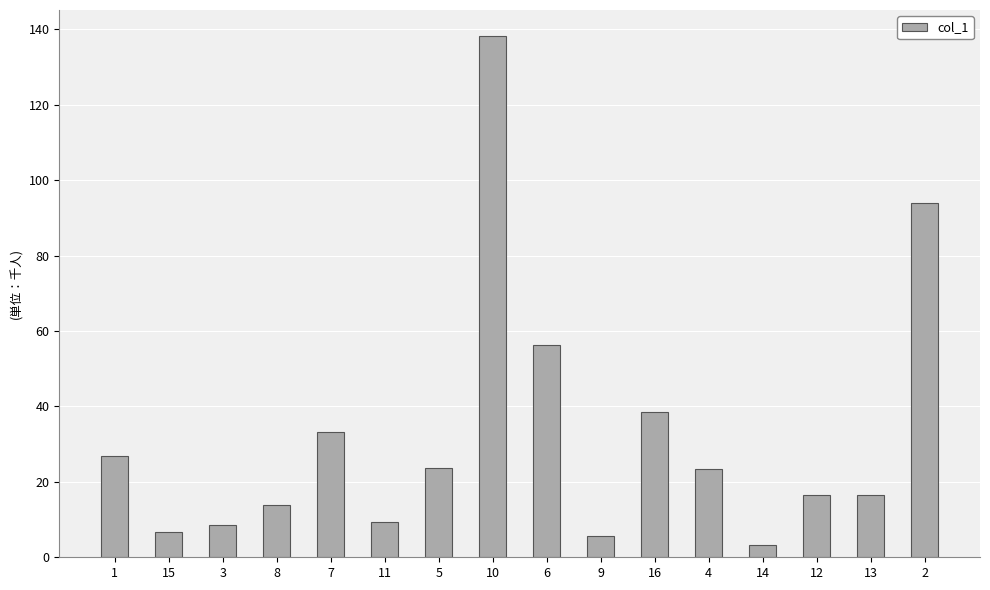

The value at 12 is 9.0. True or false?

False